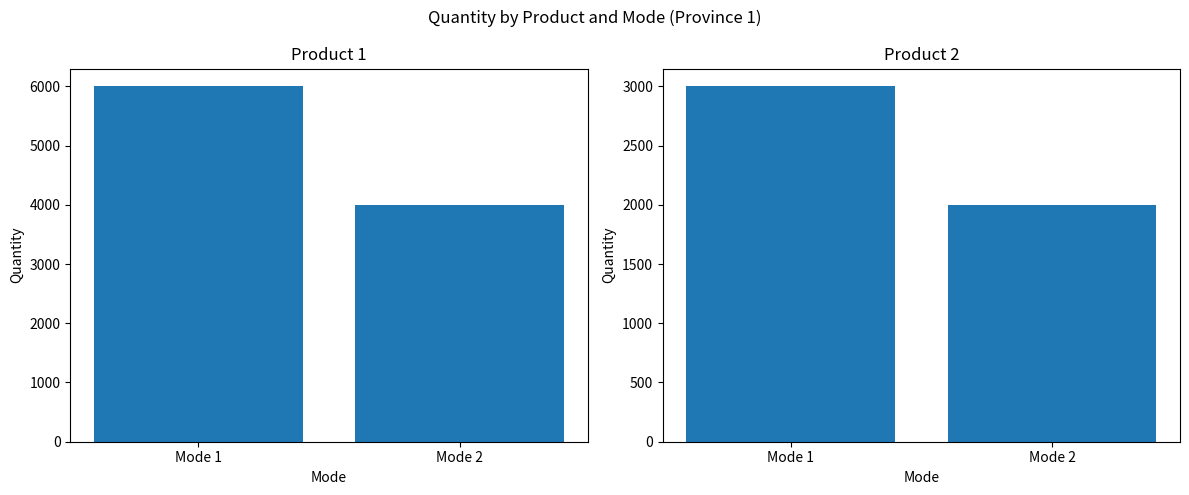

Between Mode 1 and Mode 2, which series saw the biggest shift?

Product 1